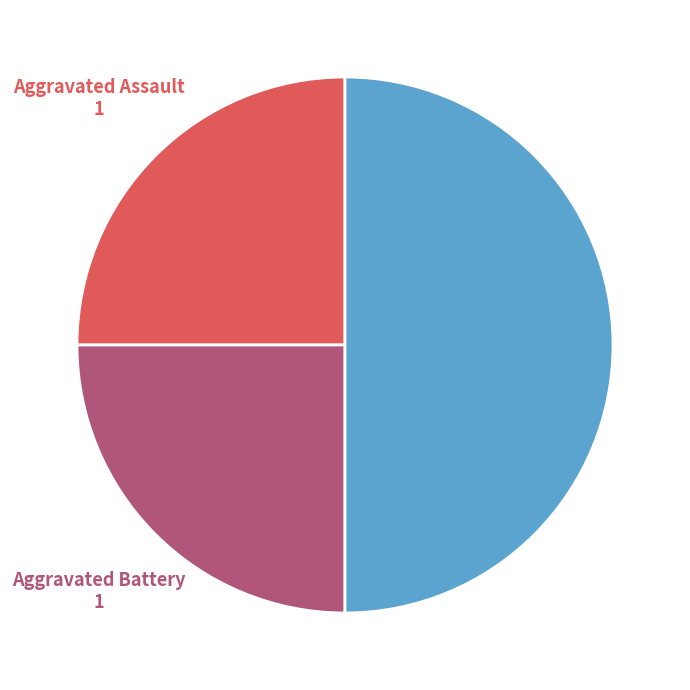

Does any single category account for the majority?

No